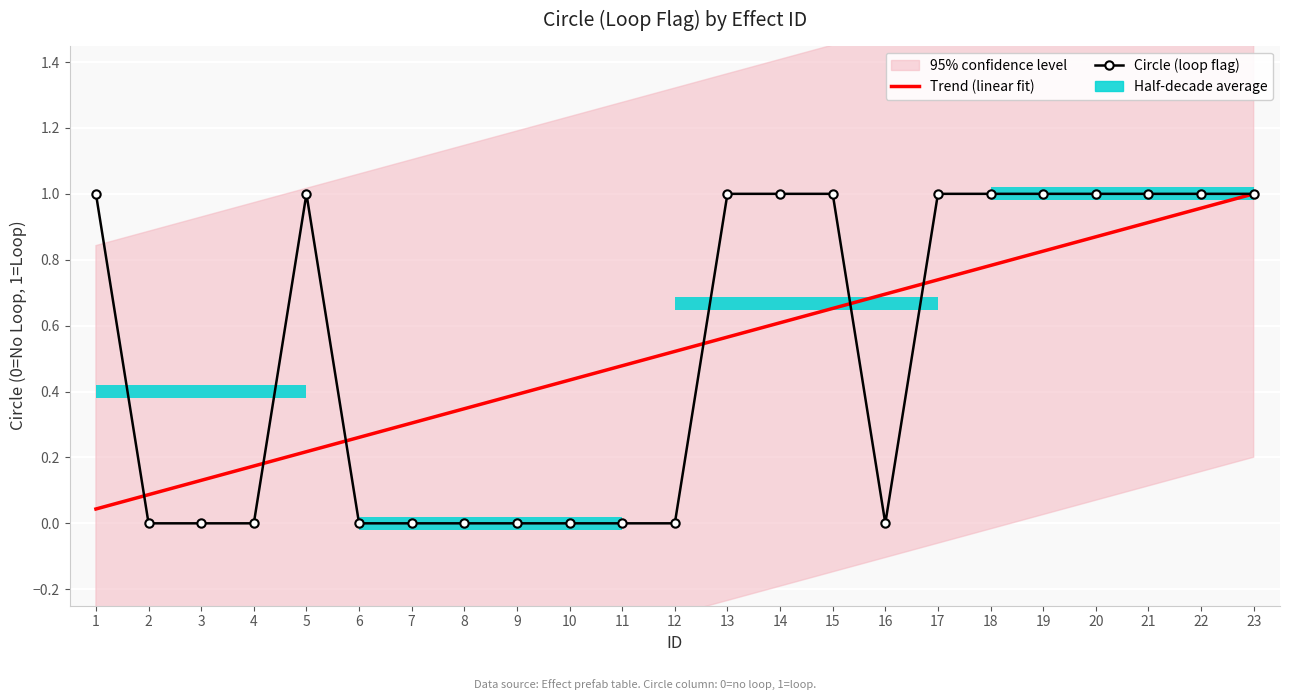

What is the total value across all series at 14?

1.6